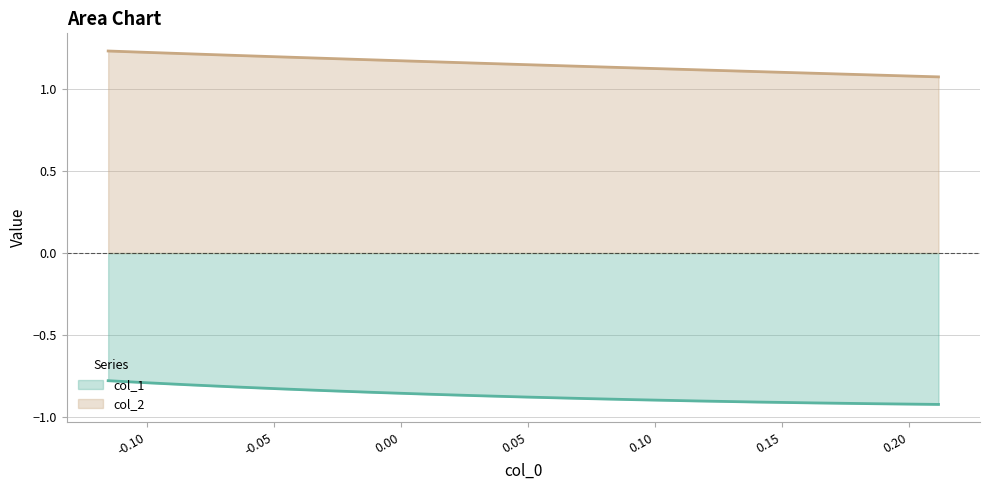

What is the difference between the highest and lowest values at -0.10?

2.0